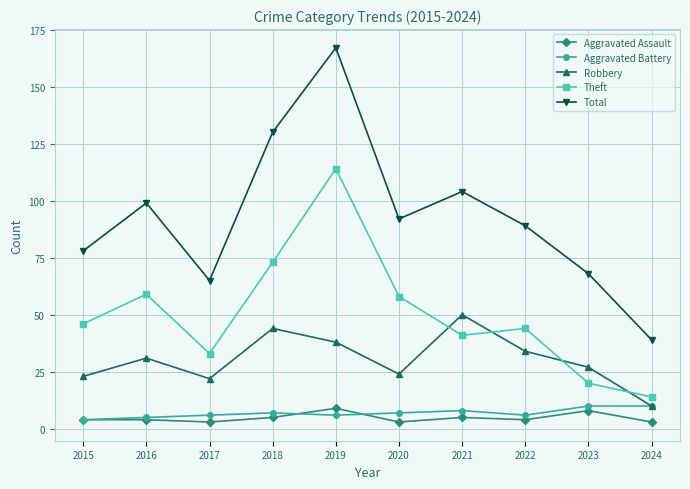

What is the value of the Aggravated Battery point at the 3rd from the left?

6